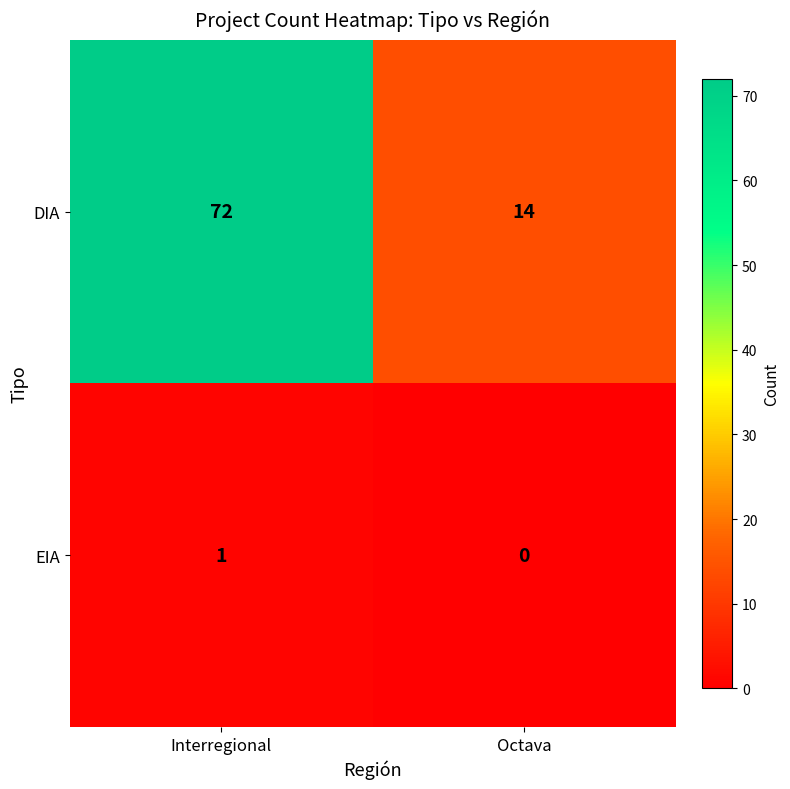

What is the average value of the DIA series?

43